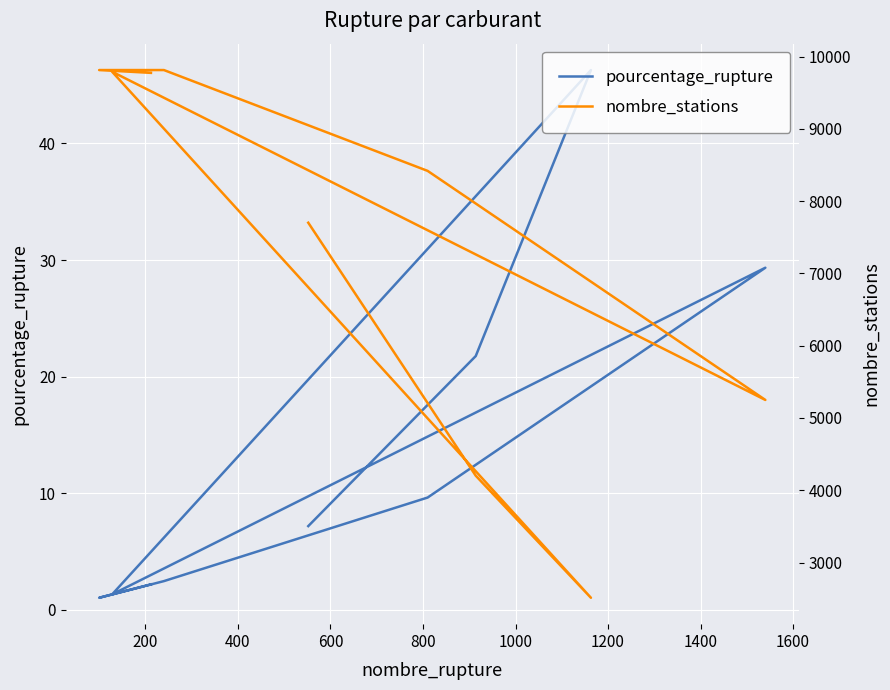

What is the total value across all series at 1000?

8427.6